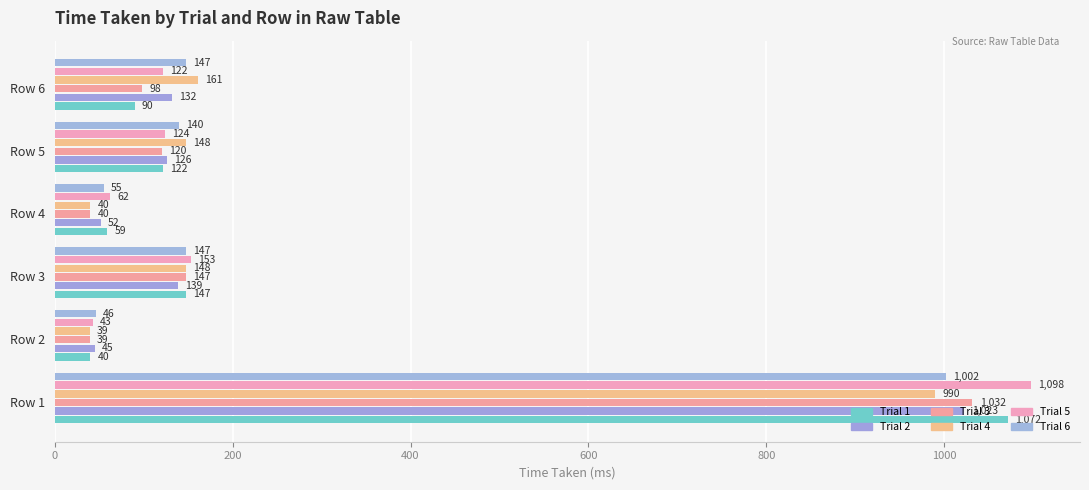

How many data points in Trial 5 are less than 124?

3